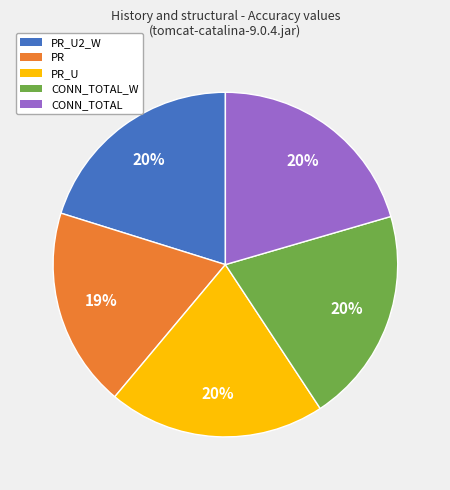

To the nearest percent, what is the average slice percentage?

20%